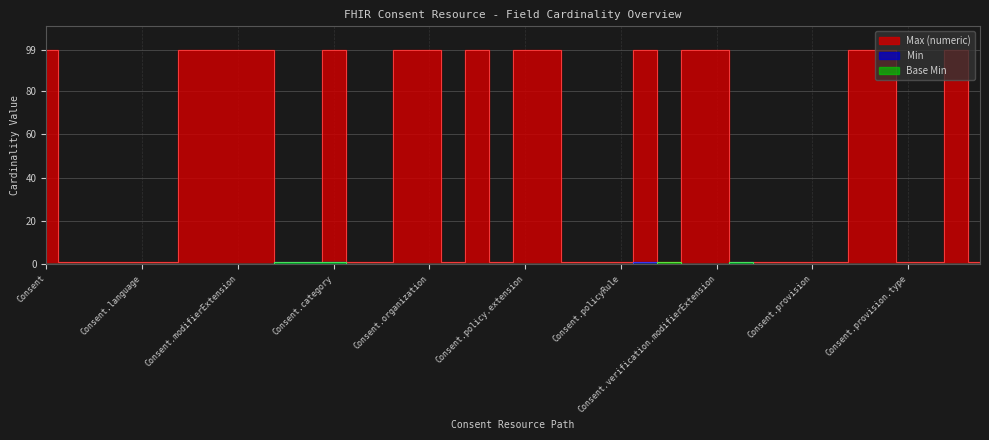

Reading left to right, what are all the values shown in this chart?

Min: Consent=0	Consent.id=0	Consent.meta=0	Consent.implicitRules=0	Consent.language=0	Consent.text=0	Consent.contained=0	Consent.extension=0	Consent.modifierExtension=0	Consent.identifier=0	Consent.status=1	Consent.scope=1	Consent.category=1	Consent.patient=0	Consent.dateTime=0	Consent.performer=0	Consent.organization=0	Consent.source[x]=0	Consent.policy=0	Consent.policy.id=0	Consent.policy.extension=0	Consent.policy.modifierExtension=0	Consent.policy.authority=0	Consent.policy.uri=0	Consent.policyRule=0	Consent.verification=1	Consent.verification.id=0	Consent.verification.extension=0	Consent.verification.modifierExtension=0	Consent.verification.verified=1	Consent.verification.verifiedWith=0	Consent.verification.verificationDate=0	Consent.provision=0	Consent.provision.id=0	Consent.provision.extension=0	Consent.provision.modifierExtension=0	Consent.provision.type=0	Consent.provision.period=0	Consent.provision.actor=0	Consent.provision.actor.id=0
Max (numeric): Consent=99	Consent.id=1	Consent.meta=1	Consent.implicitRules=1	Consent.language=1	Consent.text=1	Consent.contained=99	Consent.extension=99	Consent.modifierExtension=99	Consent.identifier=99	Consent.status=1	Consent.scope=1	Consent.category=99	Consent.patient=1	Consent.dateTime=1	Consent.performer=99	Consent.organization=99	Consent.source[x]=1	Consent.policy=99	Consent.policy.id=1	Consent.policy.extension=99	Consent.policy.modifierExtension=99	Consent.policy.authority=1	Consent.policy.uri=1	Consent.policyRule=1	Consent.verification=99	Consent.verification.id=1	Consent.verification.extension=99	Consent.verification.modifierExtension=99	Consent.verification.verified=1	Consent.verification.verifiedWith=1	Consent.verification.verificationDate=1	Consent.provision=1	Consent.provision.id=1	Consent.provision.extension=99	Consent.provision.modifierExtension=99	Consent.provision.type=1	Consent.provision.period=1	Consent.provision.actor=99	Consent.provision.actor.id=1
Base Min: Consent=0	Consent.id=0	Consent.meta=0	Consent.implicitRules=0	Consent.language=0	Consent.text=0	Consent.contained=0	Consent.extension=0	Consent.modifierExtension=0	Consent.identifier=0	Consent.status=1	Consent.scope=1	Consent.category=1	Consent.patient=0	Consent.dateTime=0	Consent.performer=0	Consent.organization=0	Consent.source[x]=0	Consent.policy=0	Consent.policy.id=0	Consent.policy.extension=0	Consent.policy.modifierExtension=0	Consent.policy.authority=0	Consent.policy.uri=0	Consent.policyRule=0	Consent.verification=0	Consent.verification.id=1	Consent.verification.extension=0	Consent.verification.modifierExtension=0	Consent.verification.verified=1	Consent.verification.verifiedWith=0	Consent.verification.verificationDate=0	Consent.provision=0	Consent.provision.id=0	Consent.provision.extension=0	Consent.provision.modifierExtension=0	Consent.provision.type=0	Consent.provision.period=0	Consent.provision.actor=0	Consent.provision.actor.id=0